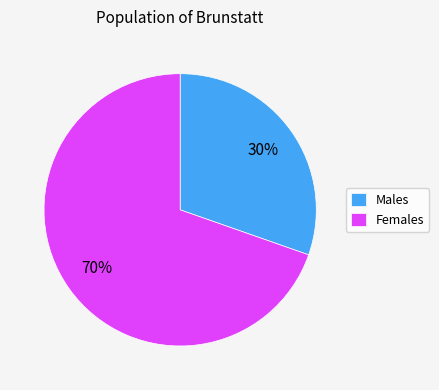

Is there any slice that represents more than half of the pie?

Yes